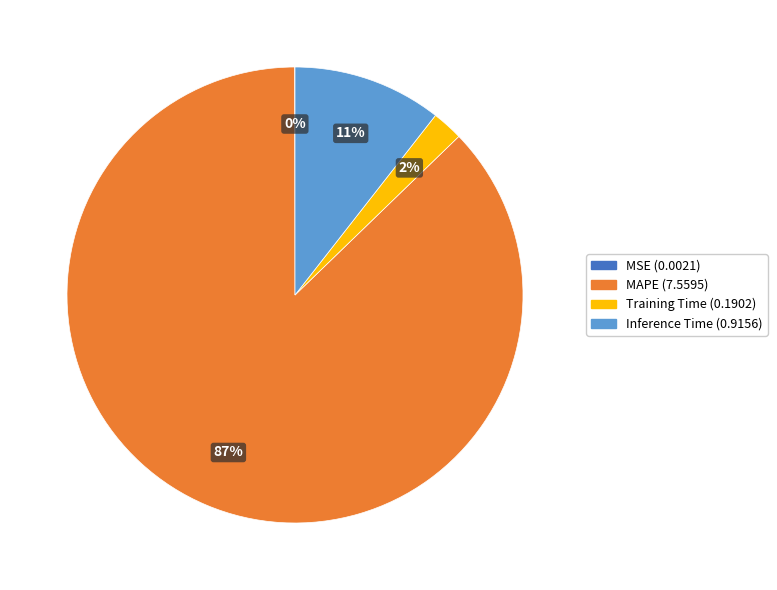

Does any single category account for the majority?

Yes